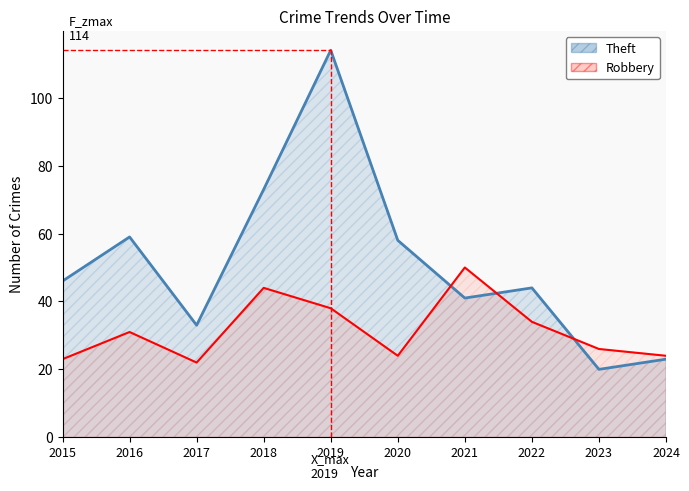

Which series has the widest spread of values?

Theft